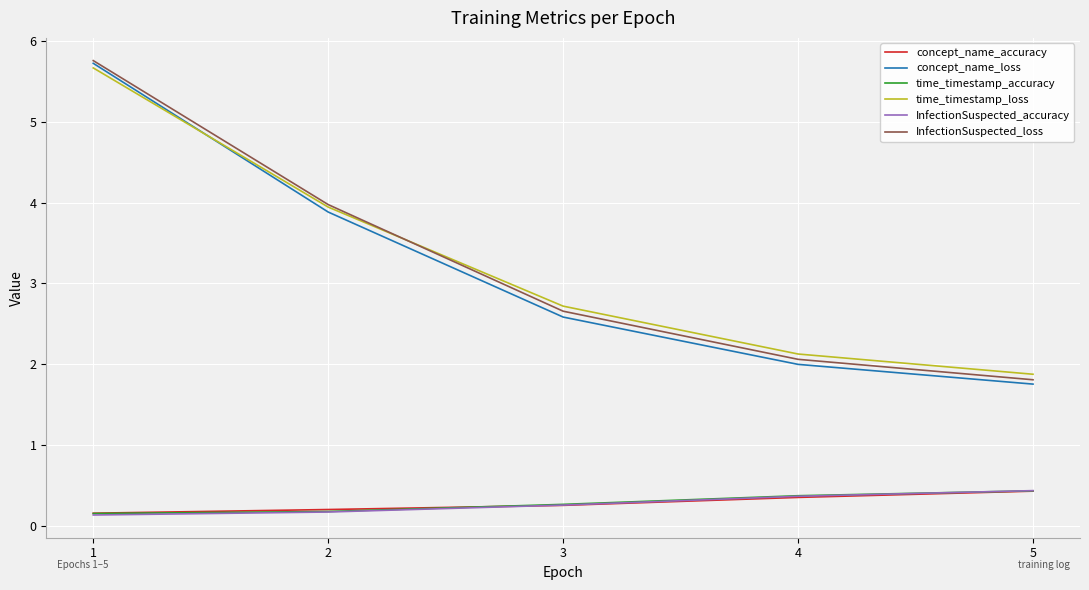

True or false: InfectionSuspected_accuracy has more than 0 interior local peaks.

False